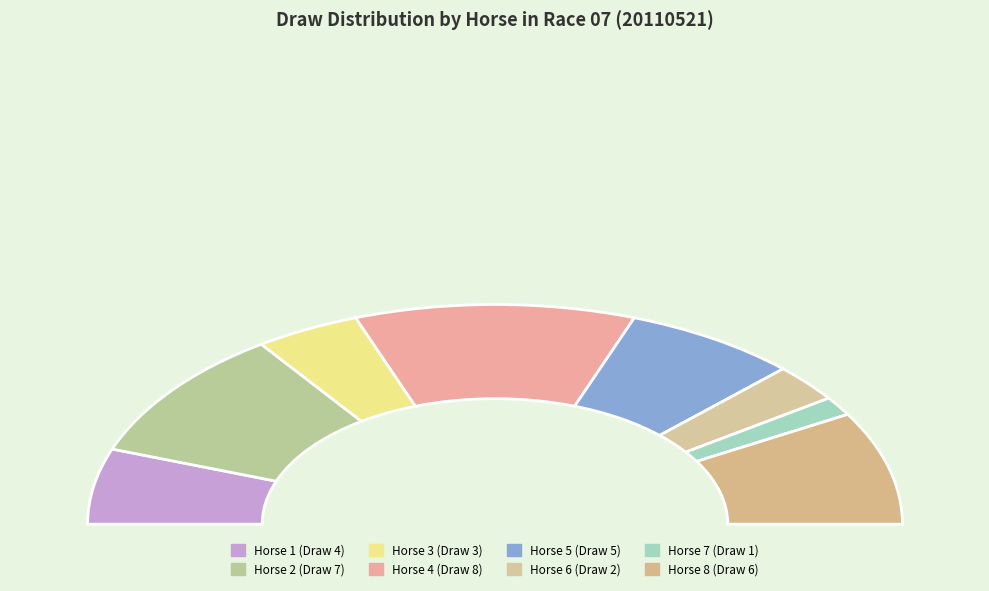

Which slice is the largest?

4